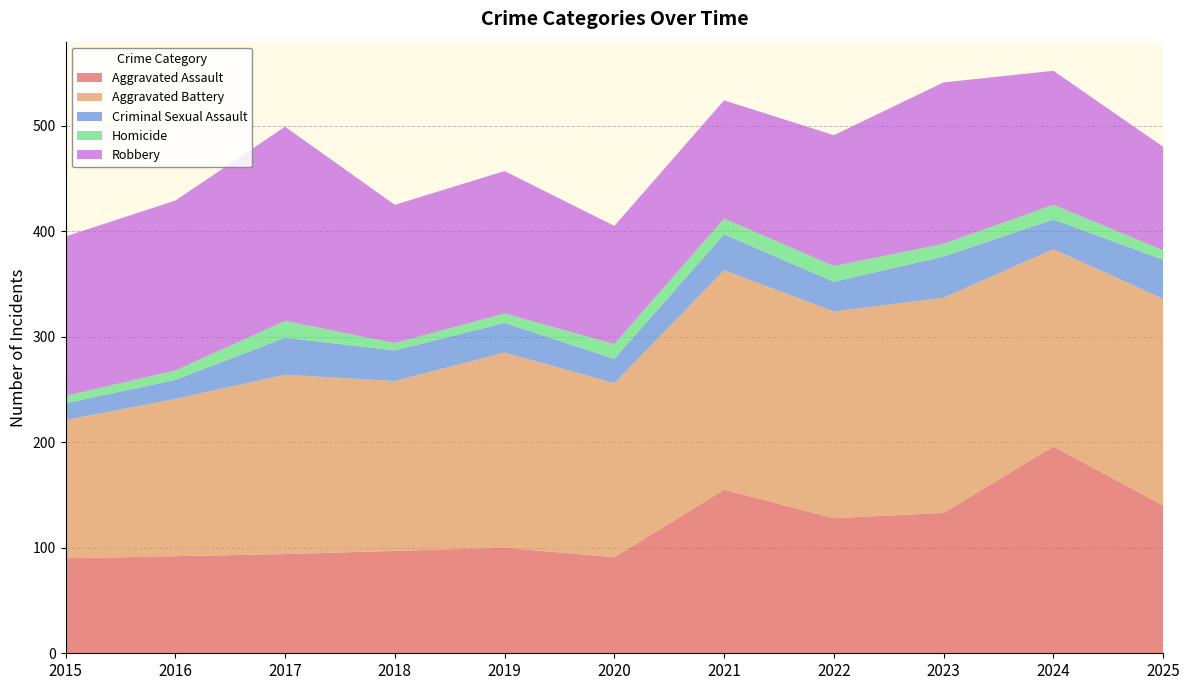

Reading right to left, what are all the values shown in this chart?

Aggravated Assault: 2025=140	2024=196	2023=133	2022=128	2021=155	2020=91	2019=100	2018=97	2017=94	2016=92	2015=90
Aggravated Battery: 2025=196	2024=187	2023=204	2022=196	2021=208	2020=165	2019=185	2018=161	2017=170	2016=149	2015=131
Criminal Sexual Assault: 2025=37	2024=28	2023=39	2022=28	2021=34	2020=23	2019=28	2018=29	2017=35	2016=18	2015=16
Homicide: 2025=9	2024=14	2023=12	2022=15	2021=15	2020=14	2019=9	2018=7	2017=16	2016=9	2015=7
Robbery: 2025=98	2024=127	2023=153	2022=124	2021=112	2020=112	2019=135	2018=131	2017=184	2016=161	2015=151